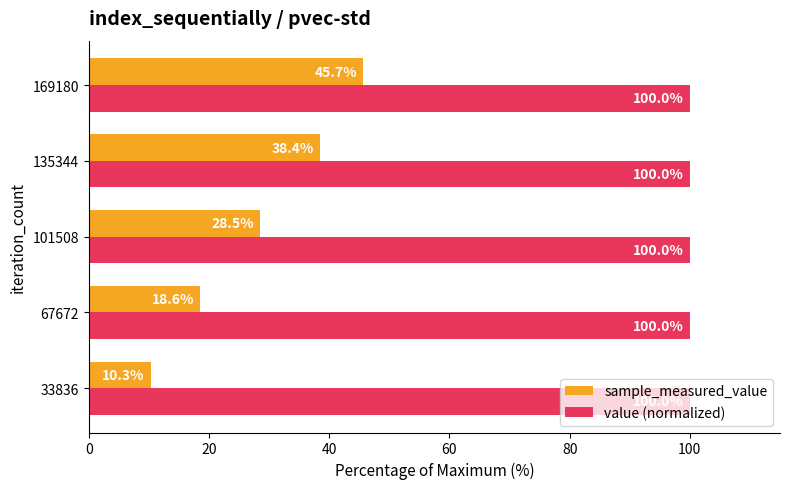

What is the spread (max minus min) of values at 67672?

81.4